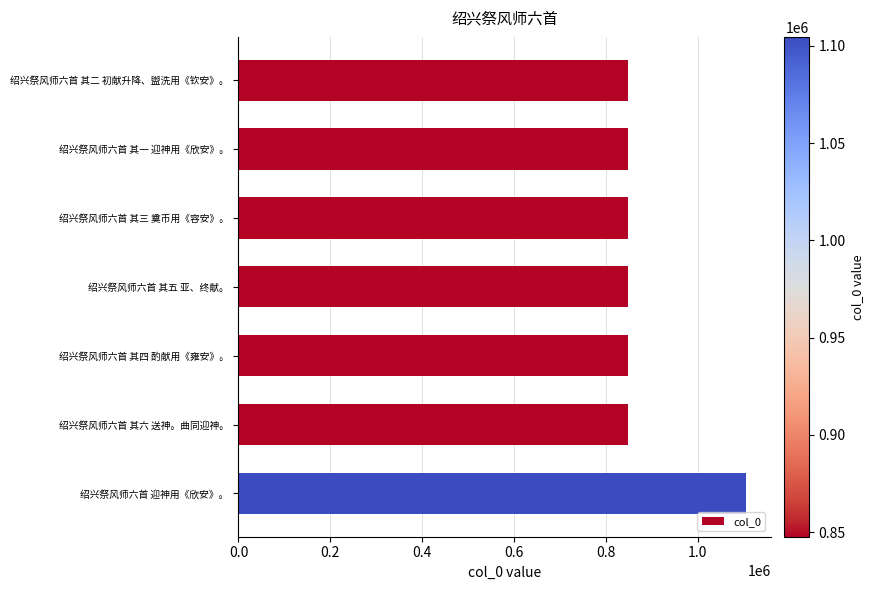

What is the value of the 7th bar from the top?

1104658